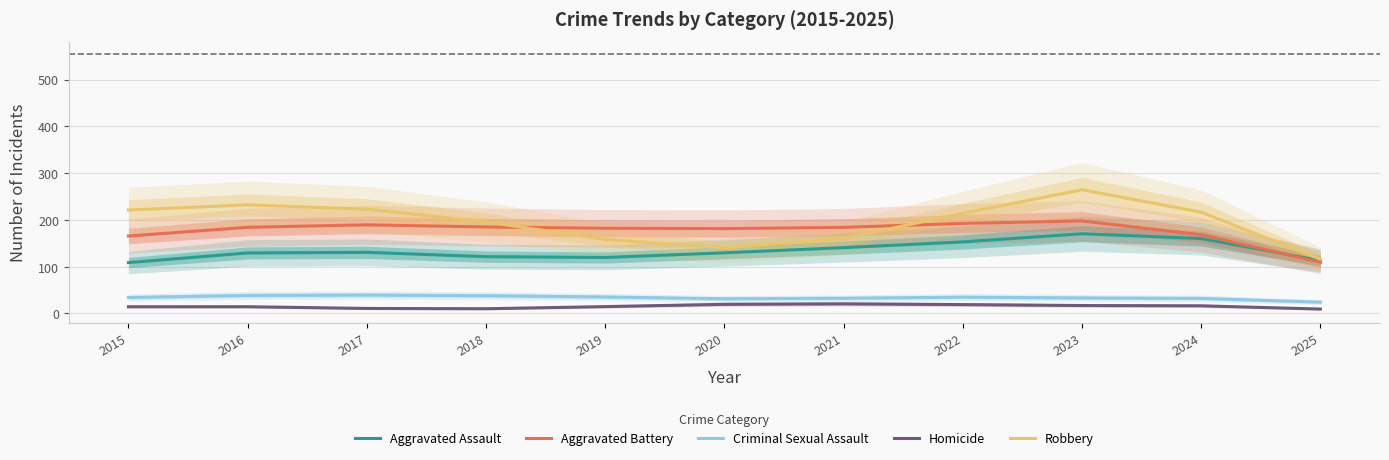

The Aggravated Assault series shows 62.6 at 2015. True or false?

False